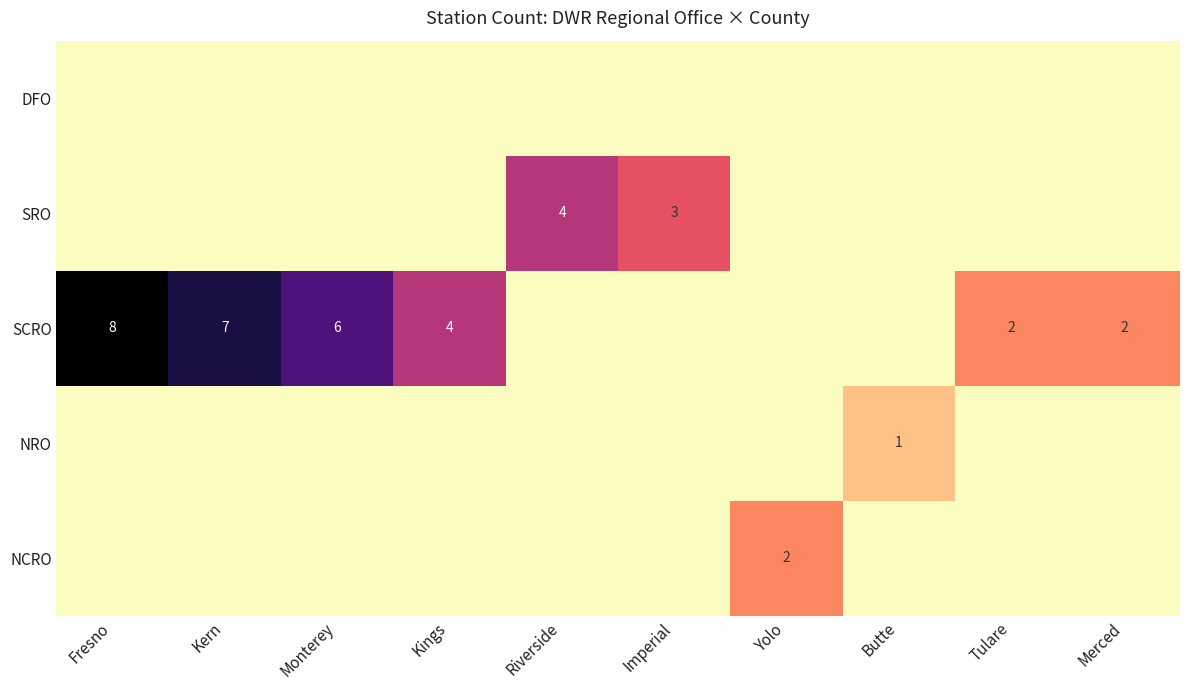

True or false: SRO has a value of 7 at Riverside.

False